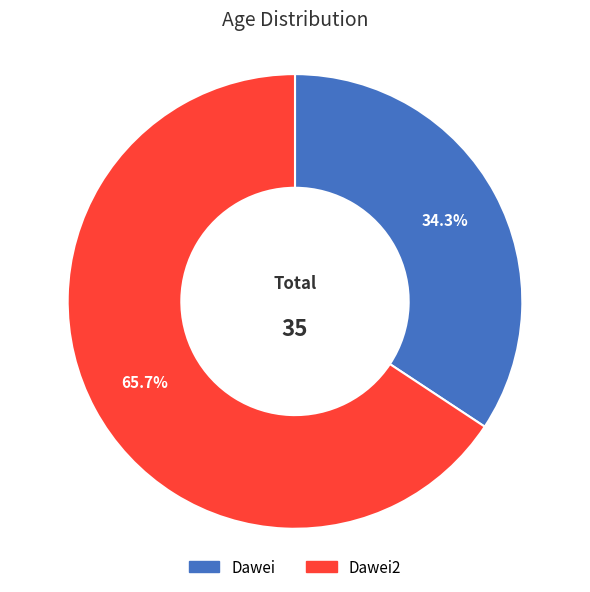

Is there a majority slice in this chart?

Yes